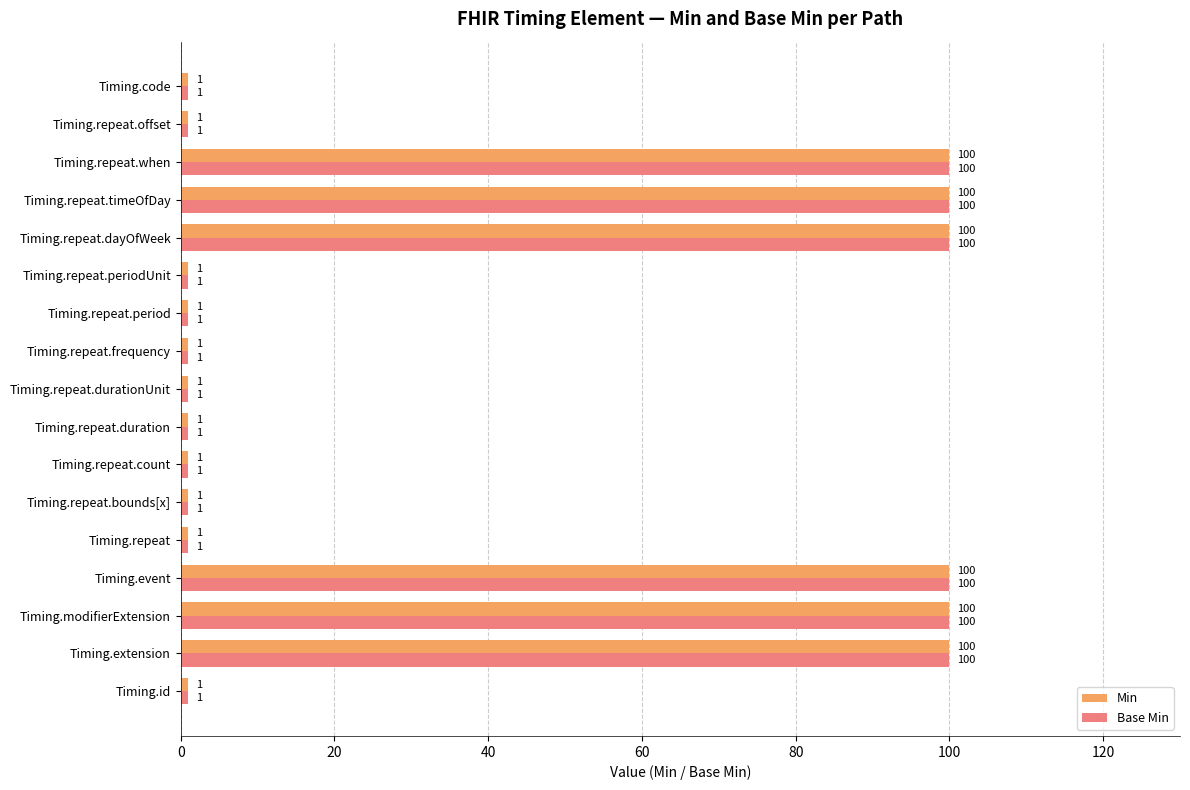

How many Min values are between 1 and 100?

17